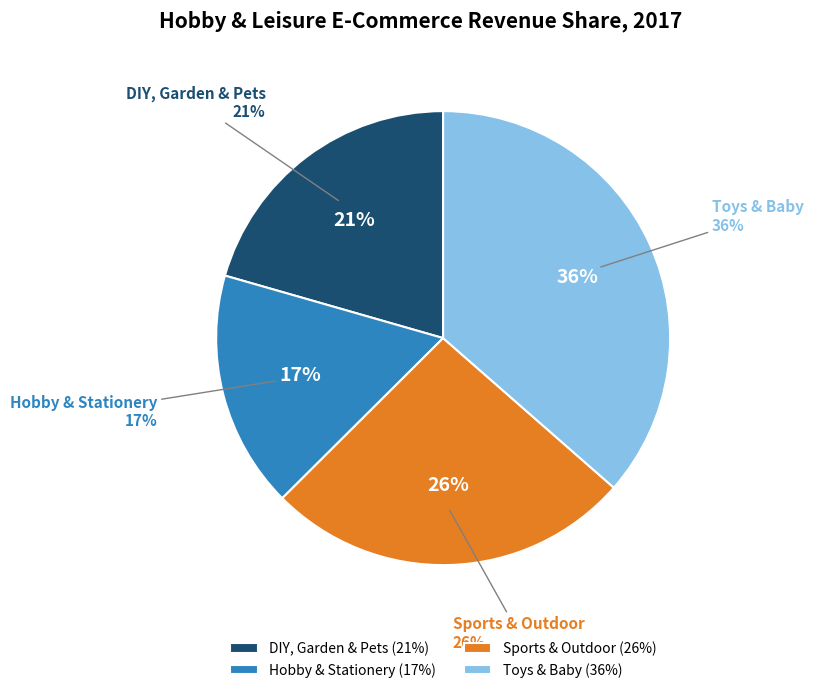

Is it true that Toys & Baby is 36% of the pie?

True